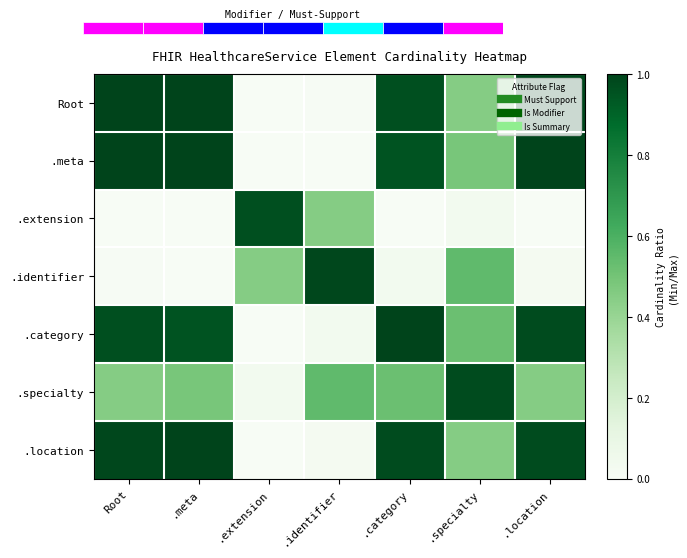

Which series has the largest total across all categories?

.category